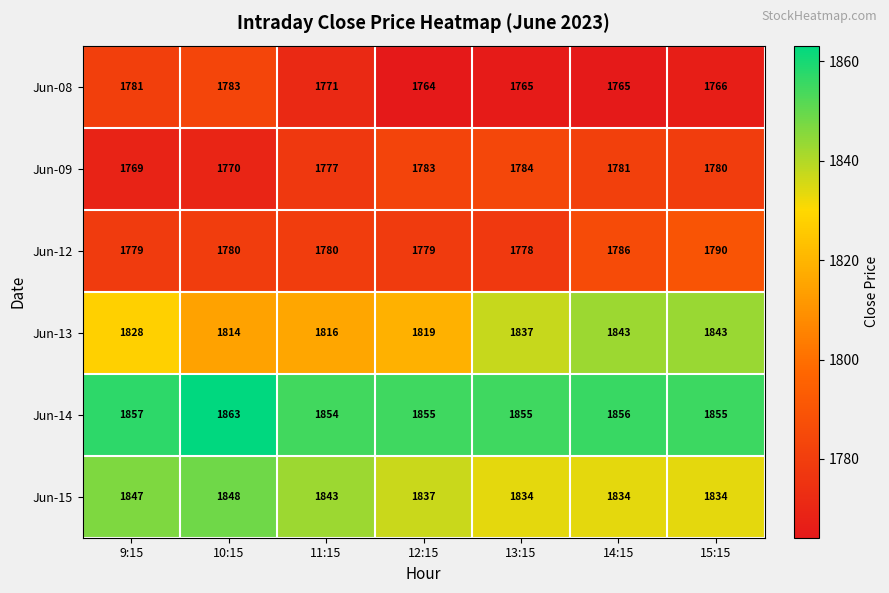

Which label corresponds to the largest value in the chart?

10:15